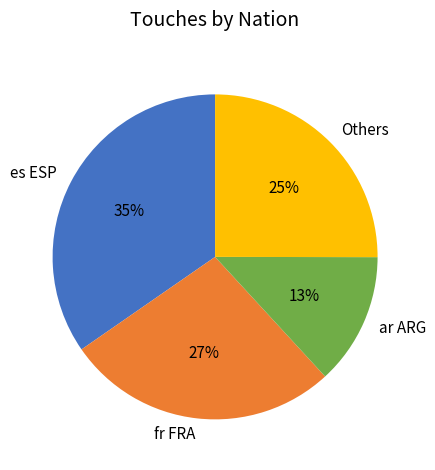

How many segments does this pie chart have?

4